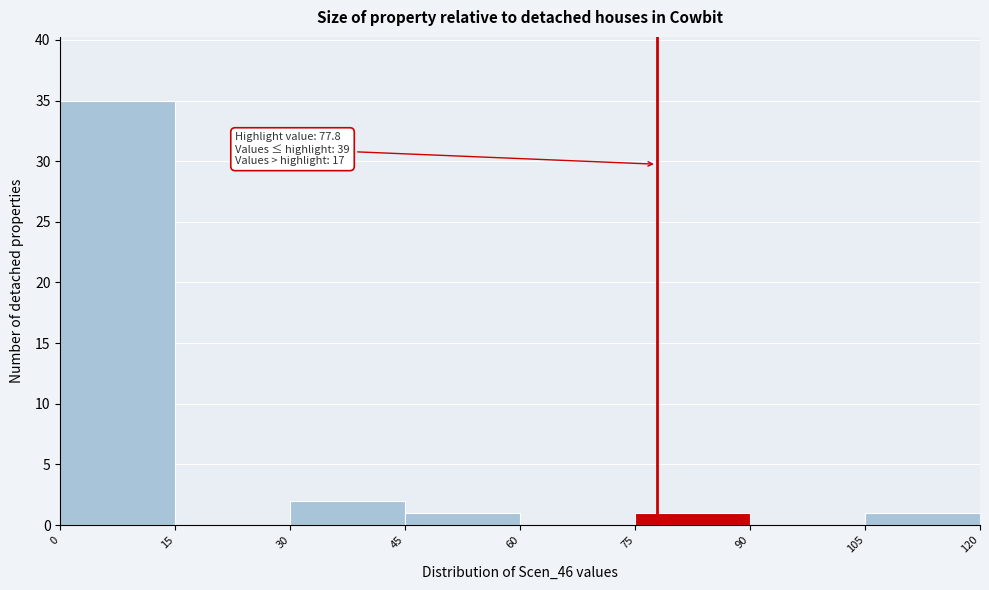

Which range on the x-axis has the tallest bar?

0 to 15